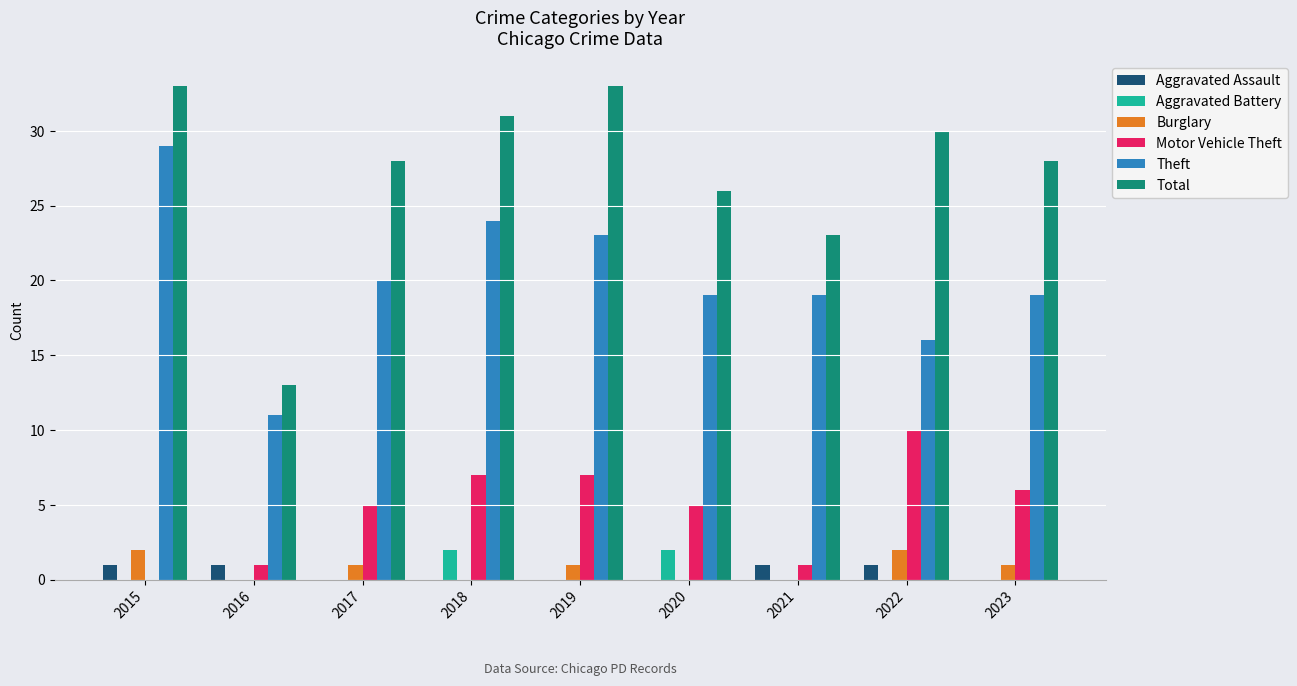

What is the difference between the Total values at 2018 and 2016?

18